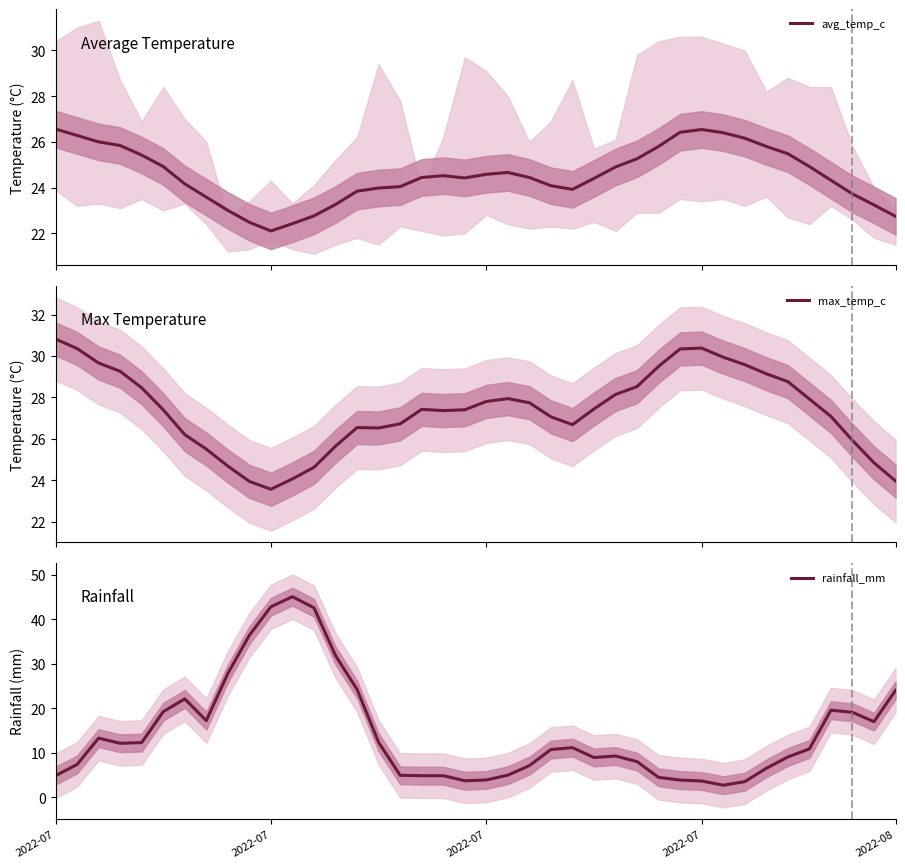

Which series ends up on top after the final intersection of rainfall_mm and avg_temp_c?

rainfall_mm